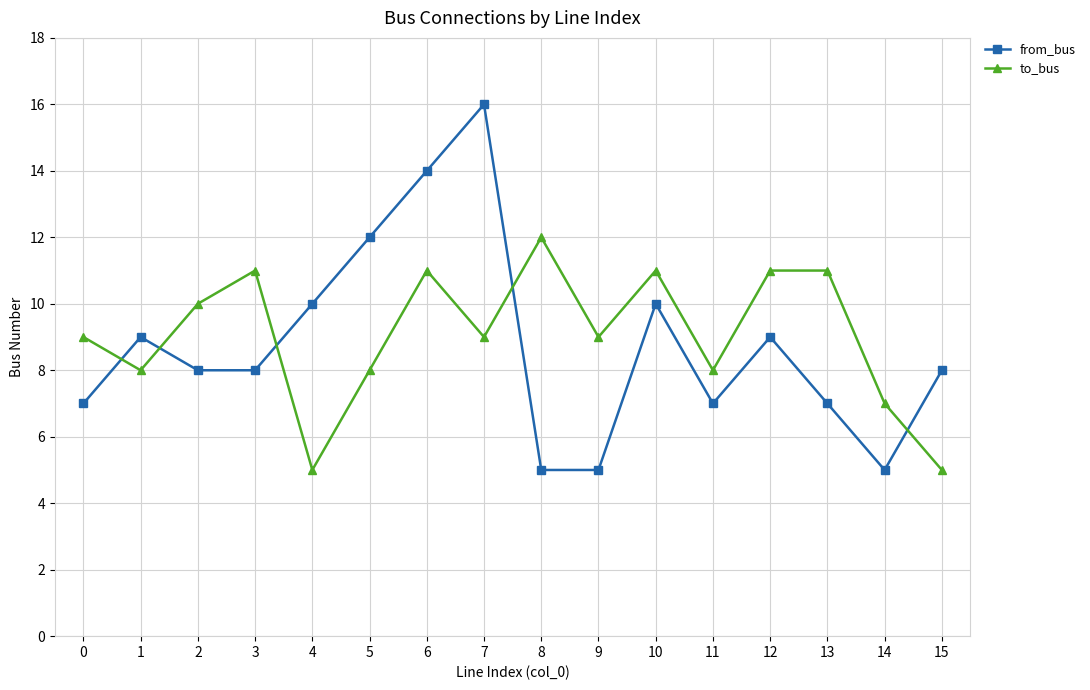

True or false: to_bus has a value of 15 at 9.

False